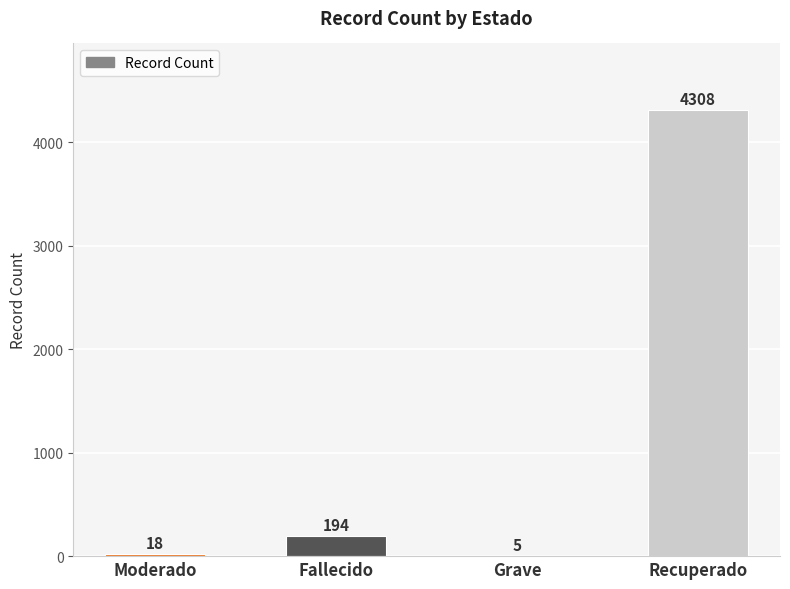

At which category does the chart reach its peak across all series?

Recuperado